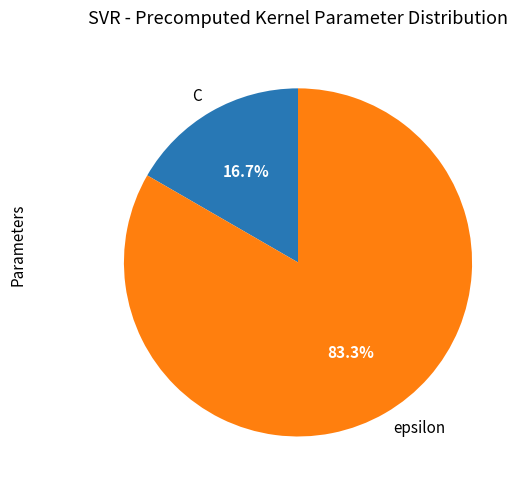

Is it true that C is 17% of the pie?

True